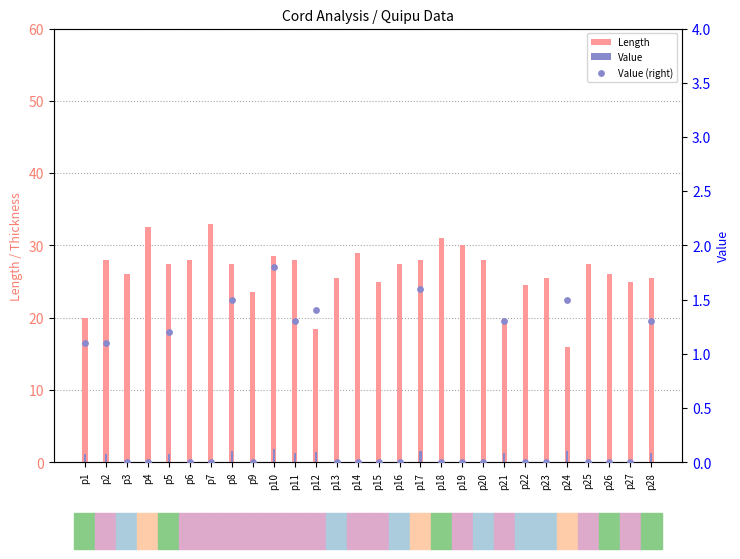

At how many categories does at least one series exceed 0?

28